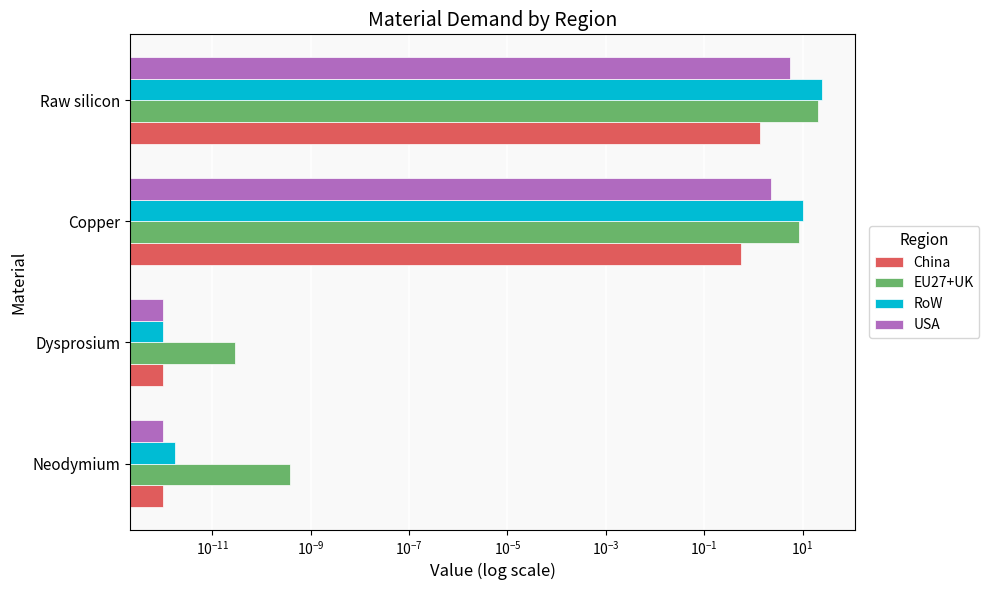

Rank the series by their average value, from lowest to highest.

China, USA, EU27+UK, RoW